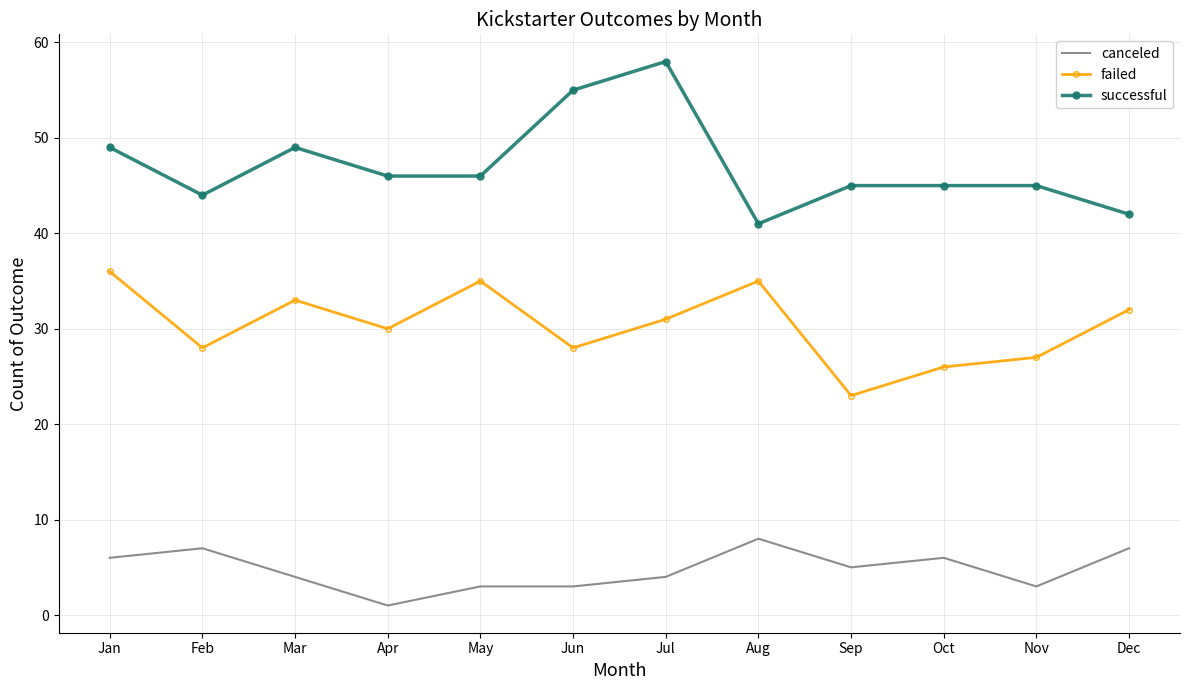

True or false: canceled and failed intersect in this chart.

False